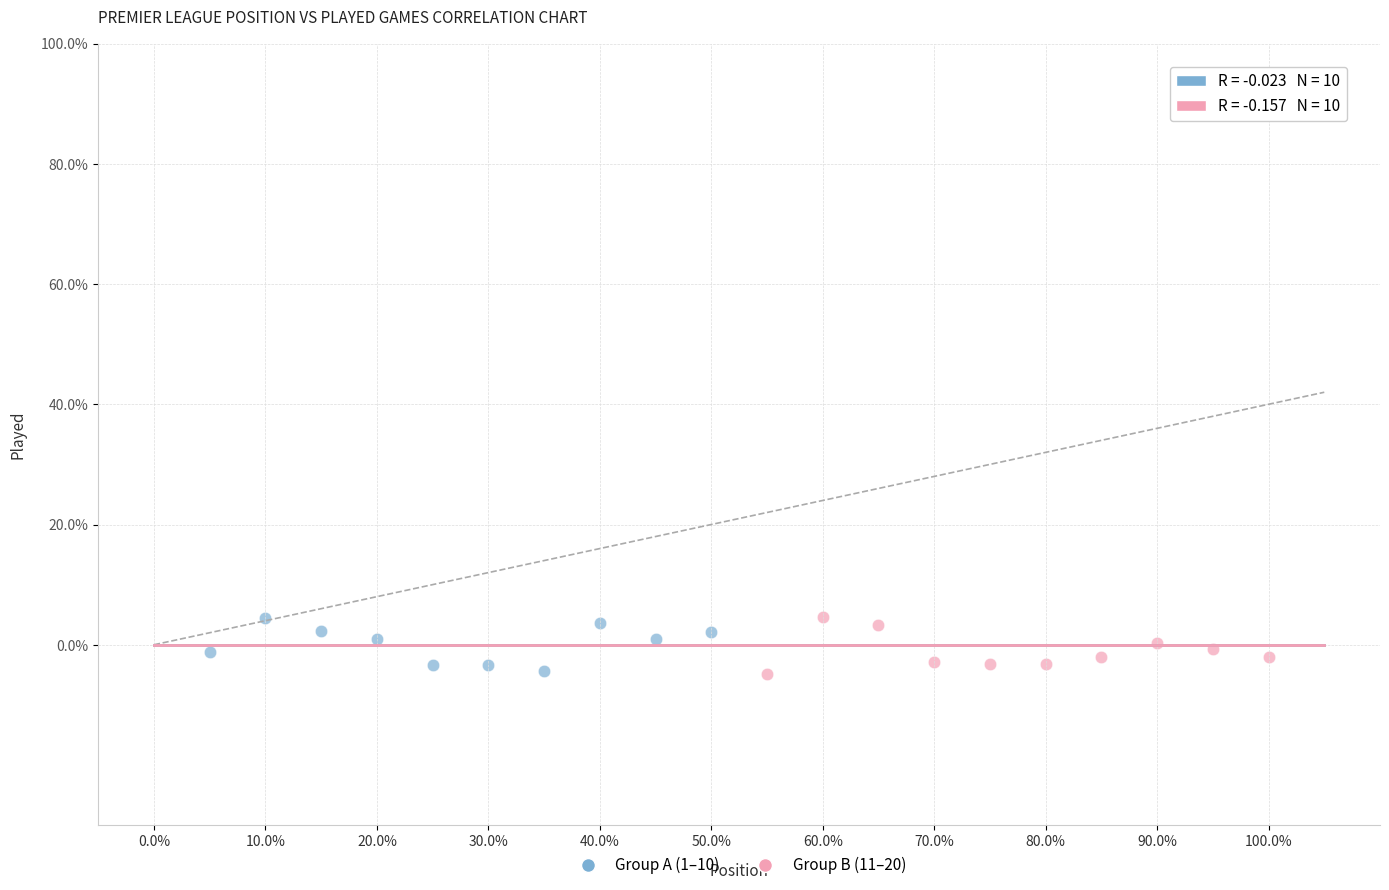

What are all the series names shown in the legend?

Group A (1–10), Group B (11–20)